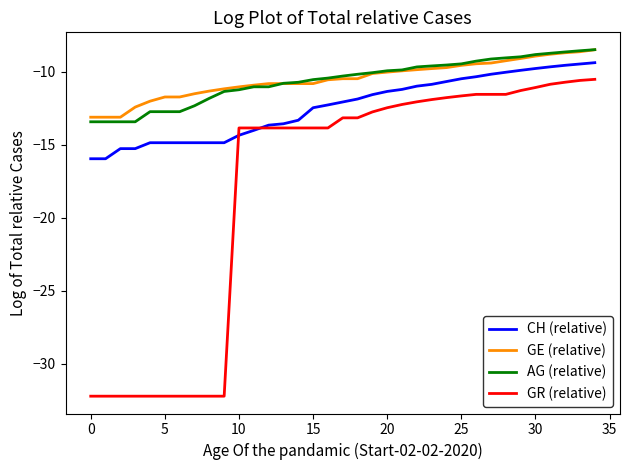

What is the maximum value shown in the chart?

-8.5